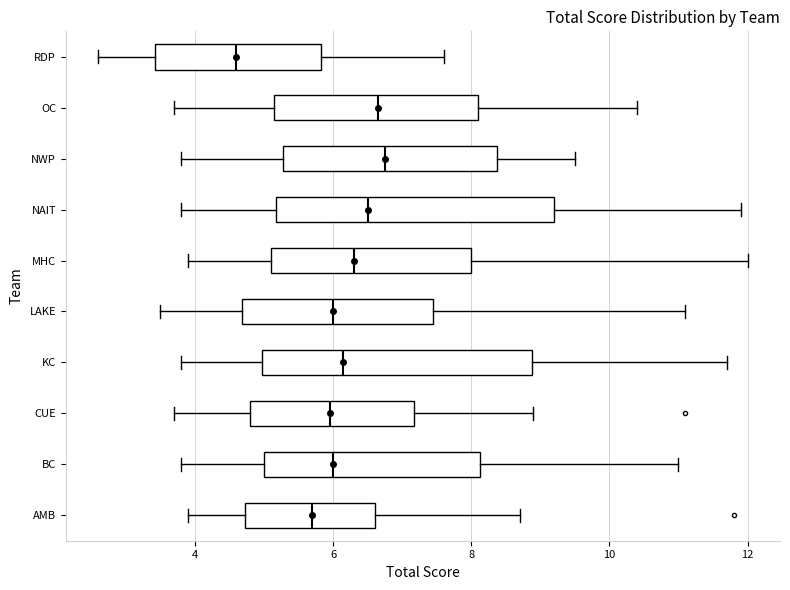

Reading bottom to top, read every box against the x-axis: the position of its median line, the range the box covers, and the ends of its whiskers. The values are not printed on the chart, so give them approximately, as read against the axis.

AMB: median 5.8, box 4.8 to 6.6, whiskers 4.0 to 8.8
BC: median 6.0, box 5.0 to 8.2, whiskers 3.8 to 11.0
CUE: median 6.0, box 4.8 to 7.2, whiskers 3.8 to 9.0
KC: median 6.2, box 5.0 to 8.8, whiskers 3.8 to 11.8
LAKE: median 6.0, box 4.6 to 7.4, whiskers 3.6 to 11.2
MHC: median 6.4, box 5.2 to 8.0, whiskers 4.0 to 12.0
NAIT: median 6.6, box 5.2 to 9.2, whiskers 3.8 to 12.0
NWP: median 6.8, box 5.2 to 8.4, whiskers 3.8 to 9.6
OC: median 6.6, box 5.2 to 8.2, whiskers 3.8 to 10.4
RDP: median 4.6, box 3.4 to 5.8, whiskers 2.6 to 7.6